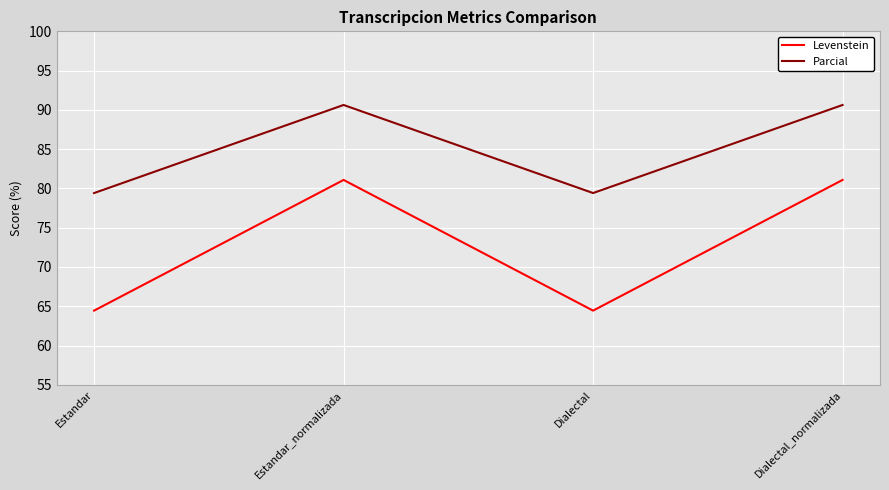

The value of Parcial at Dialectal is 112.7. True or false?

False